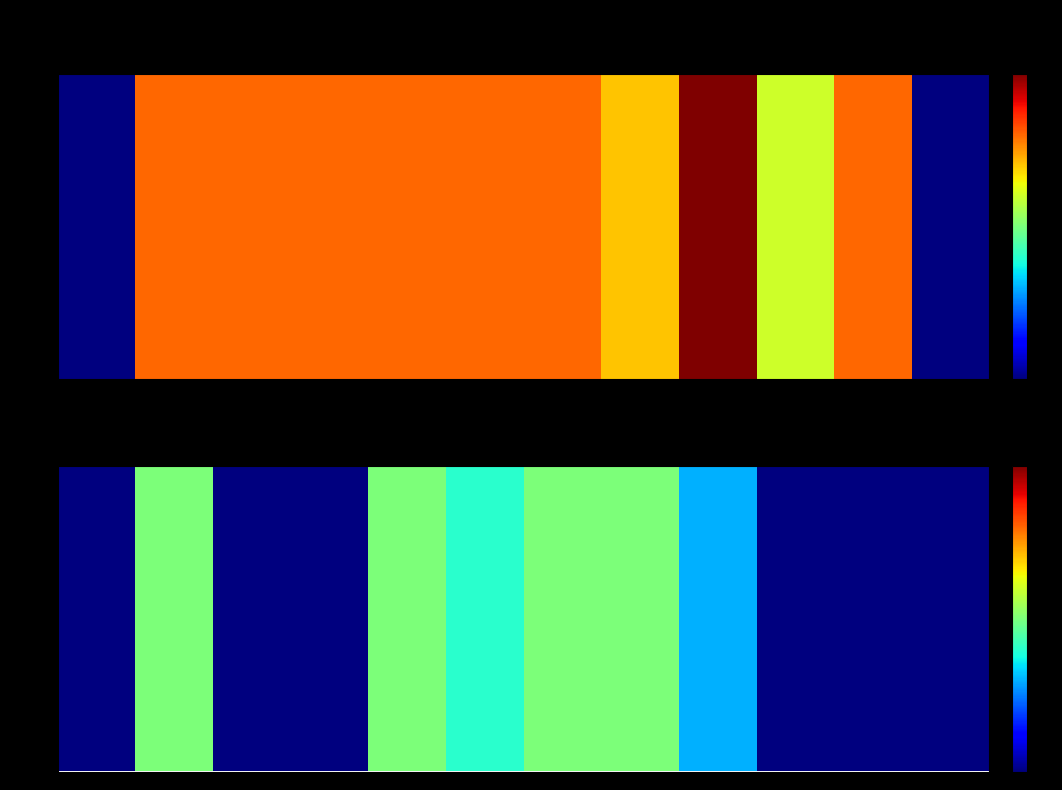

The chart shows a value of 0 at i0. True or false?

True